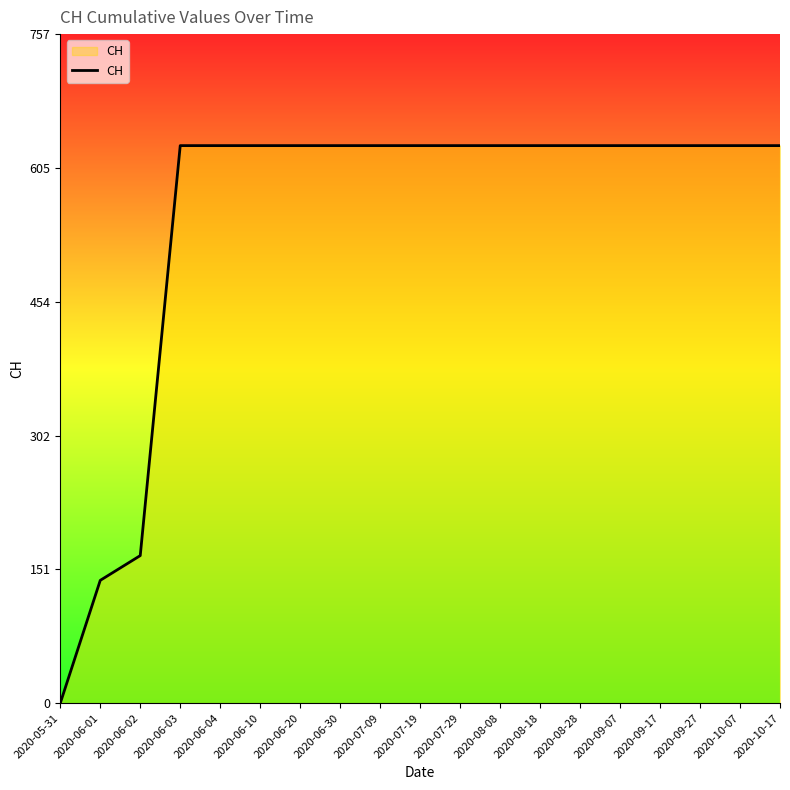

Reading left to right, list all the values displayed in this chart.

0	139	167	631	631	631	631	631	631	631	631	631	631	631	631	631	631	631	631